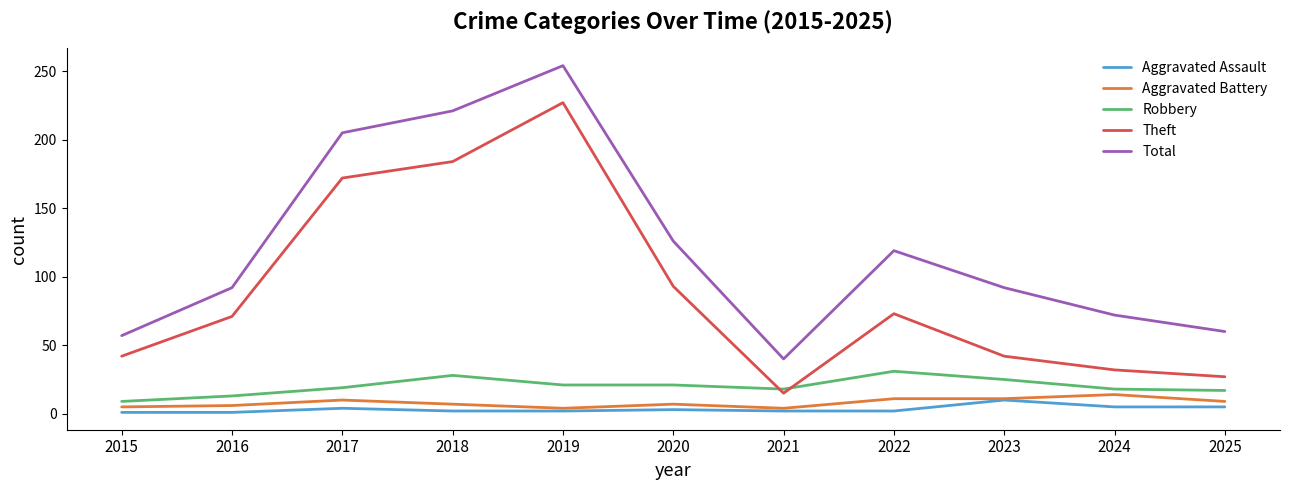

The Total series shows 39 at 2015. True or false?

False